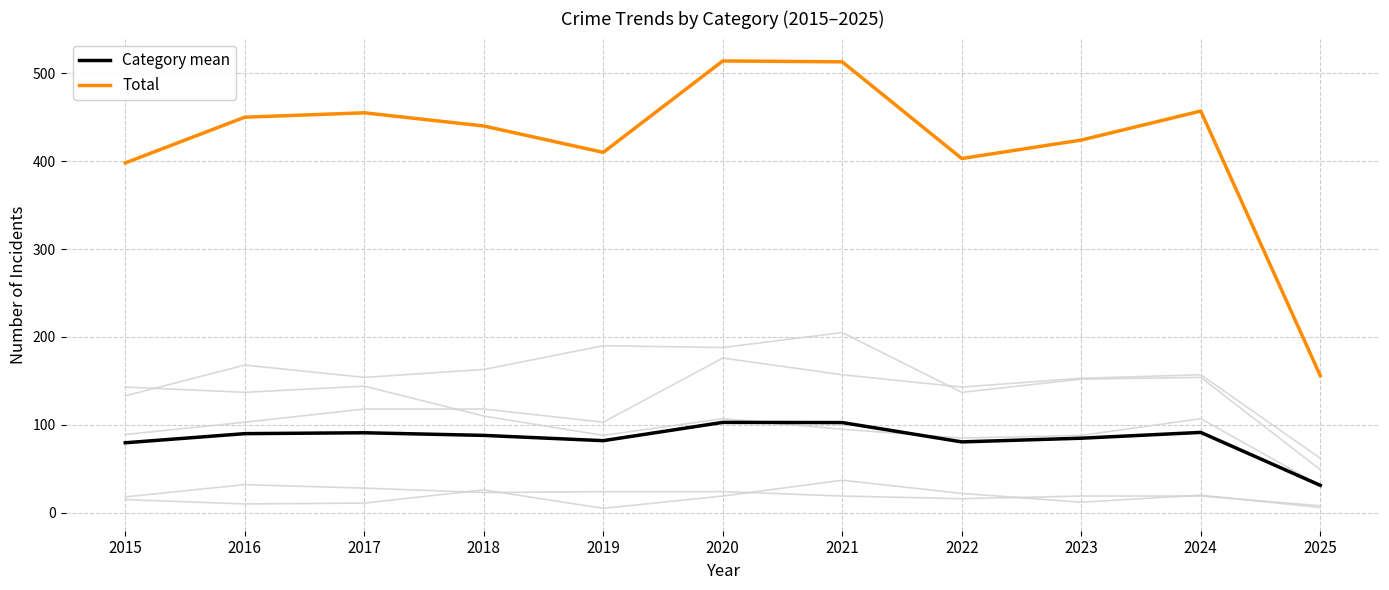

Is it true that Aggravated Assault equals 204.3 at 2023?

False